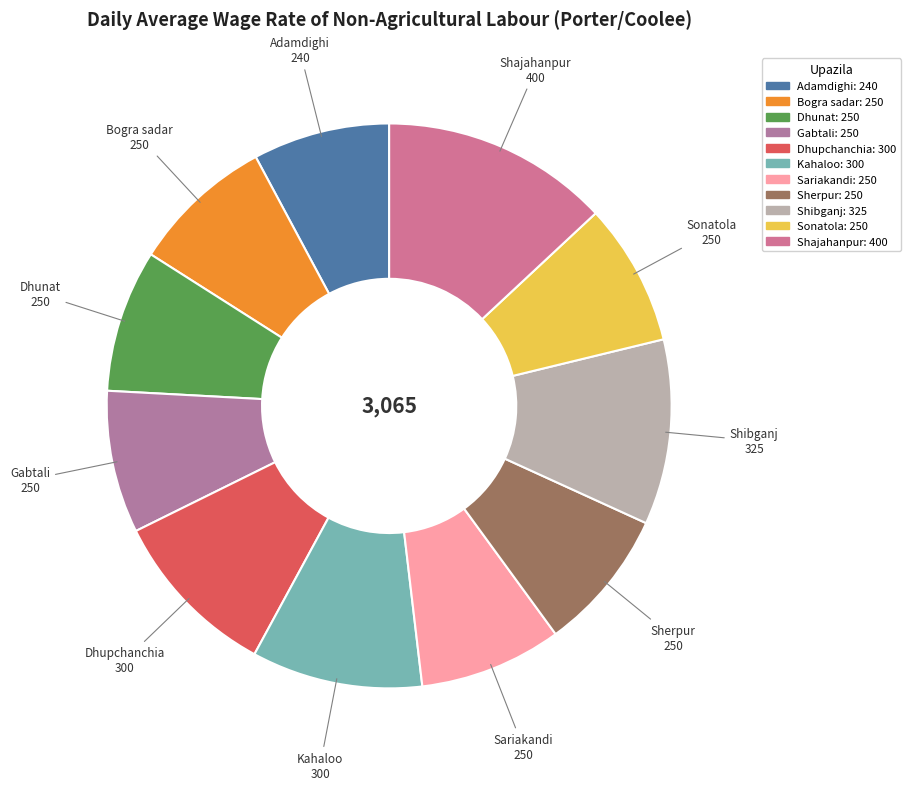

What is the ratio of the value at Sariakandi to the value at Dhupchanchia?

0.8